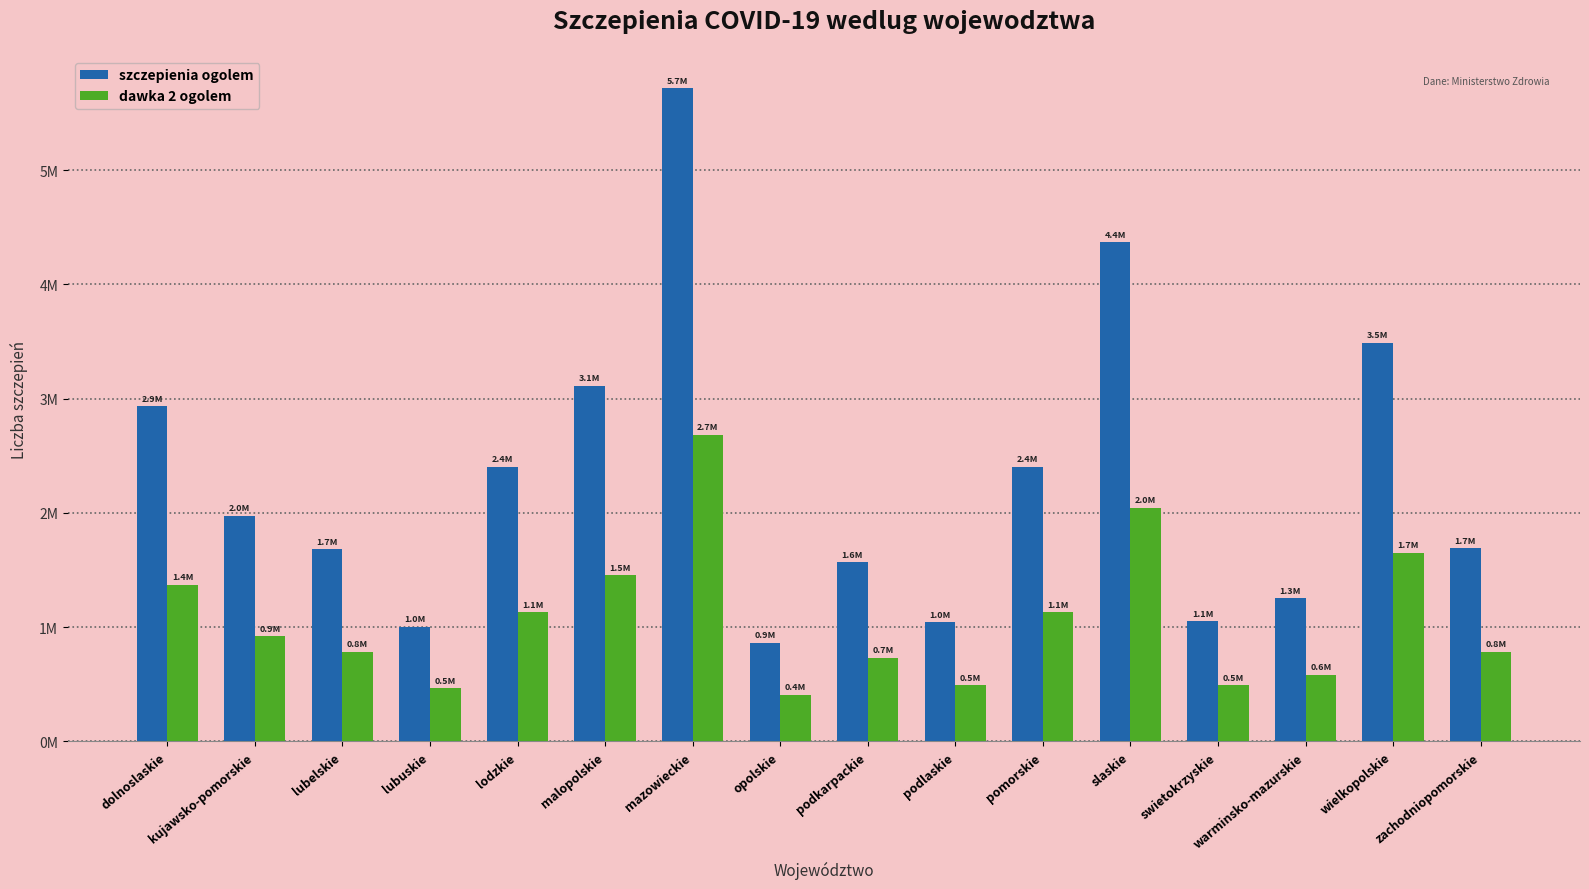

The dawka 2 ogolem series shows 1507113 at lodzkie. True or false?

False